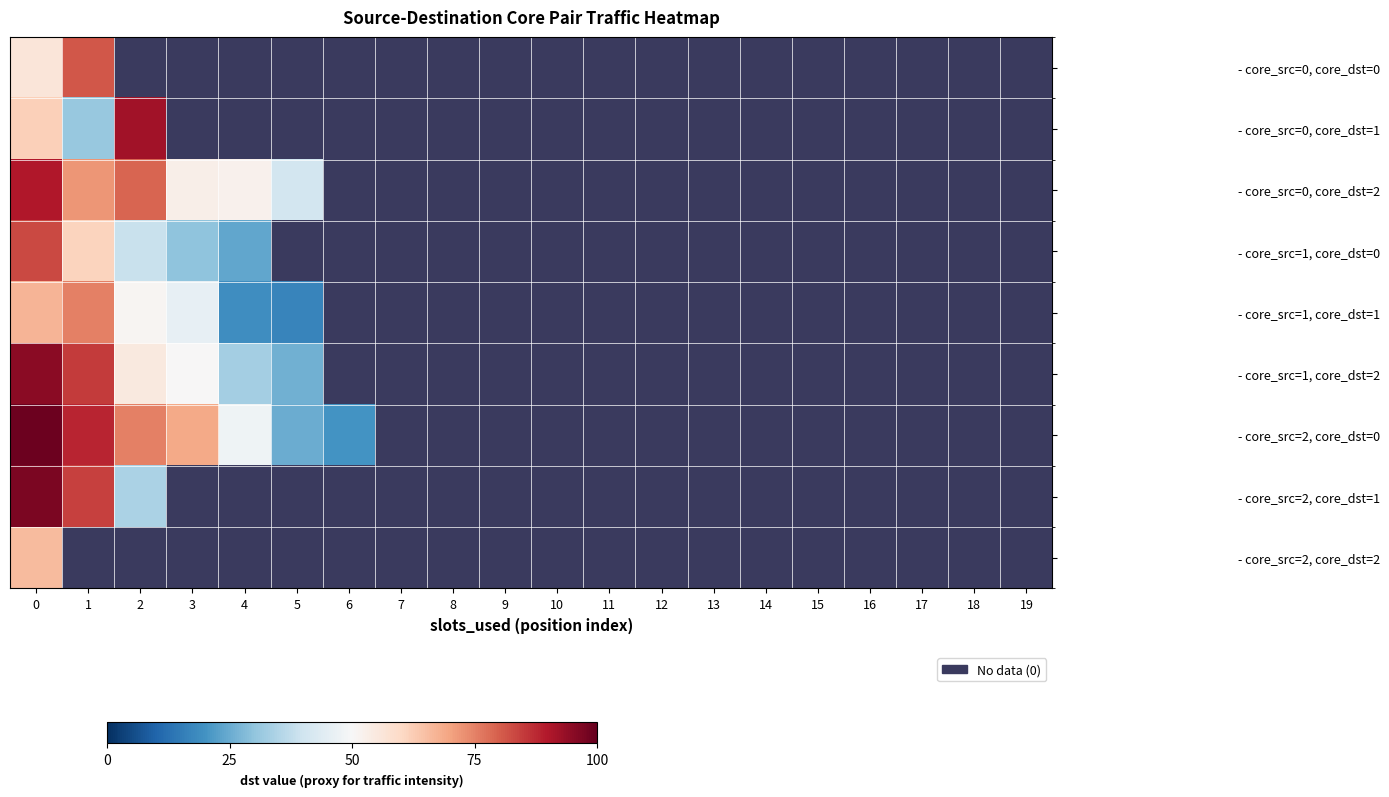

Where is - core_src=0, core_dst=2 nearest to the value 65?

1